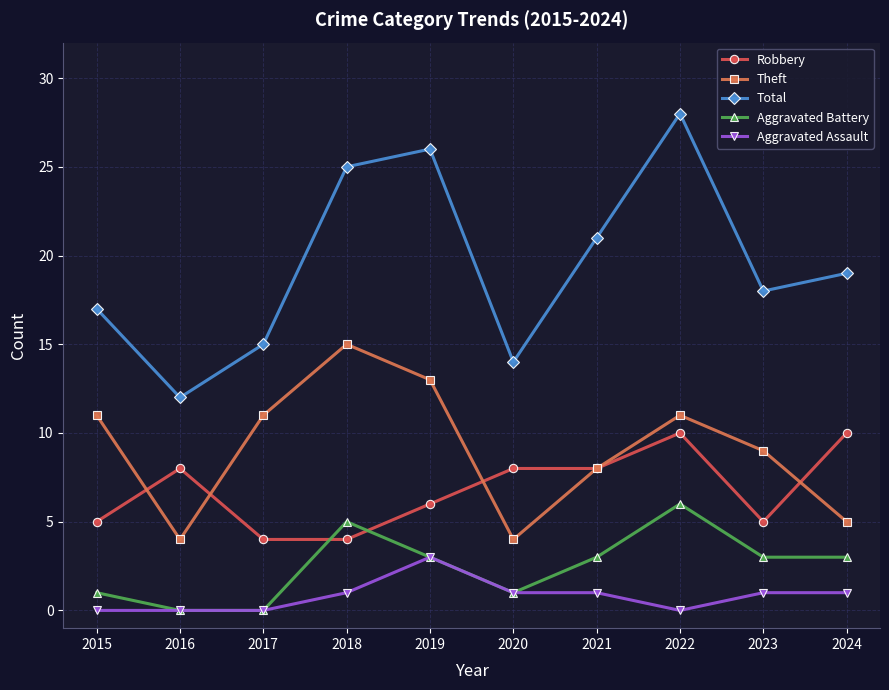

At which category does Robbery reach its first local peak?

2016